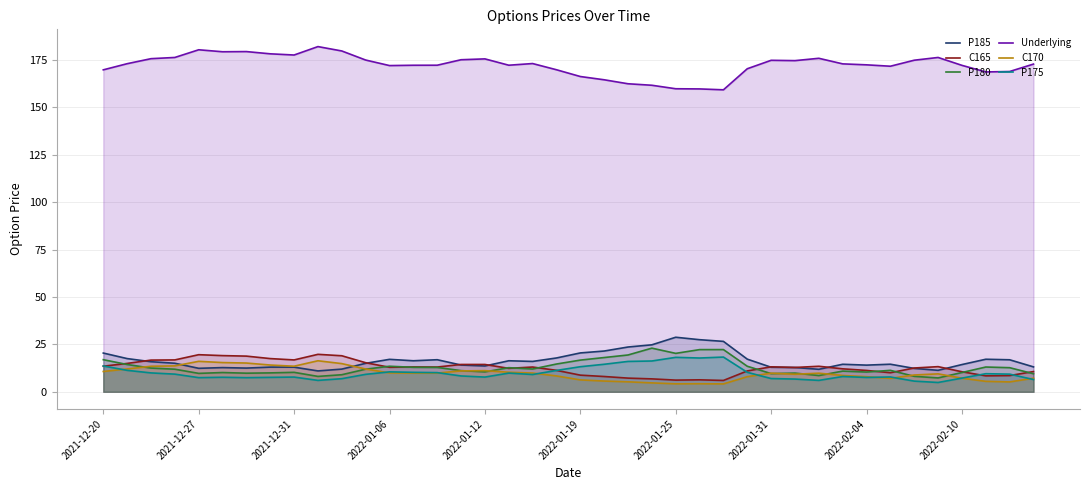

How many interior local valleys does the C170 series have?

7